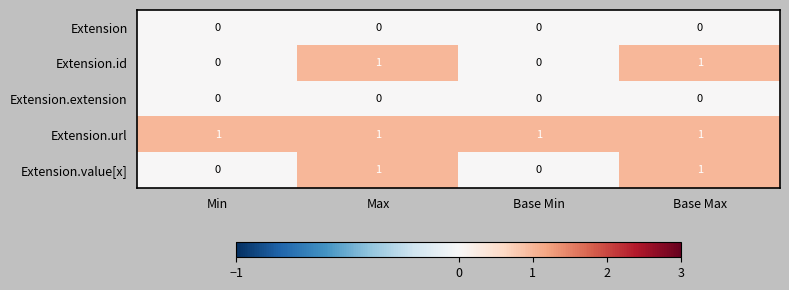

The value of Extension.value[x] at Min is 0. True or false?

True